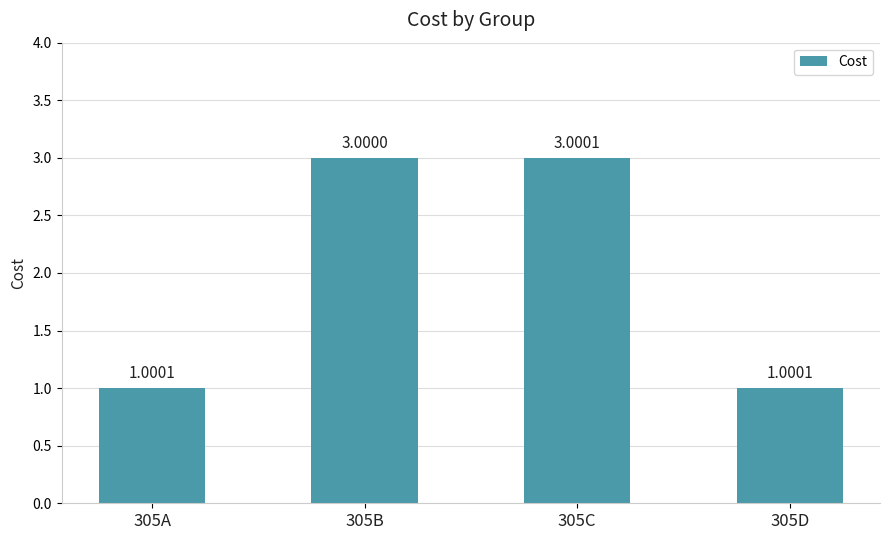

Between 305B and 305C, which is larger?

305C